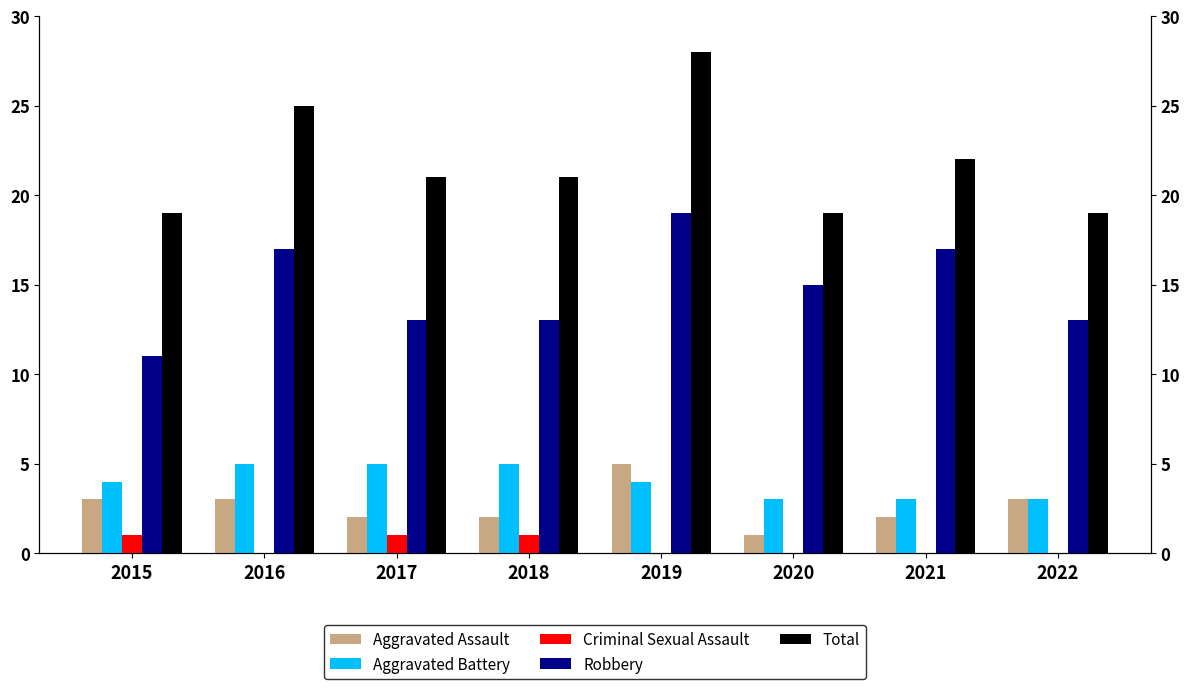

What is the sum of all Aggravated Battery values?

32